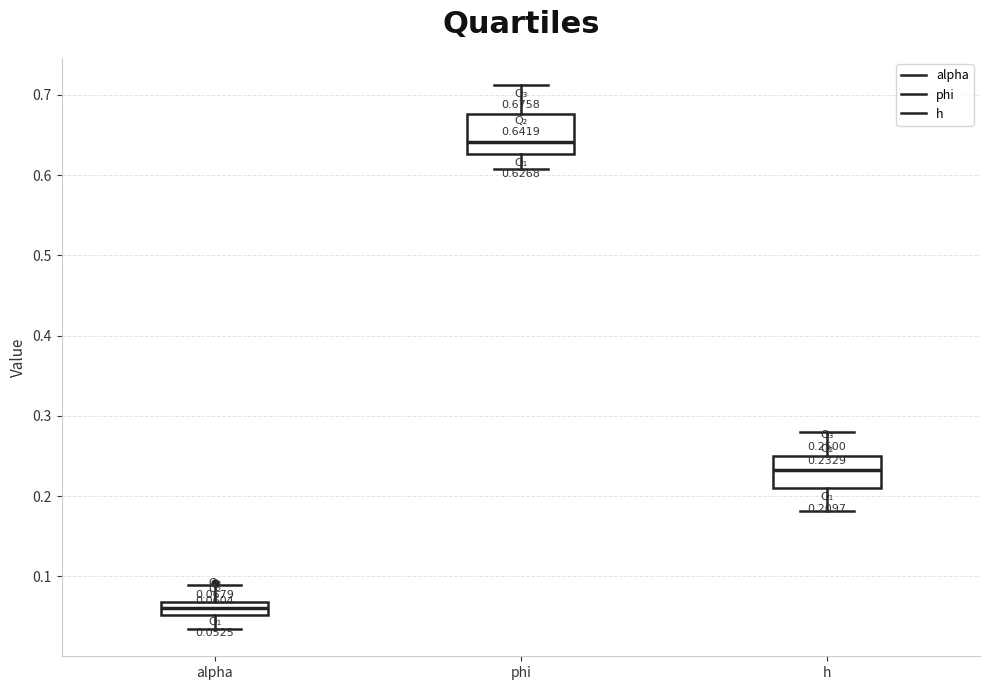

Which box's median line is the highest?

phi